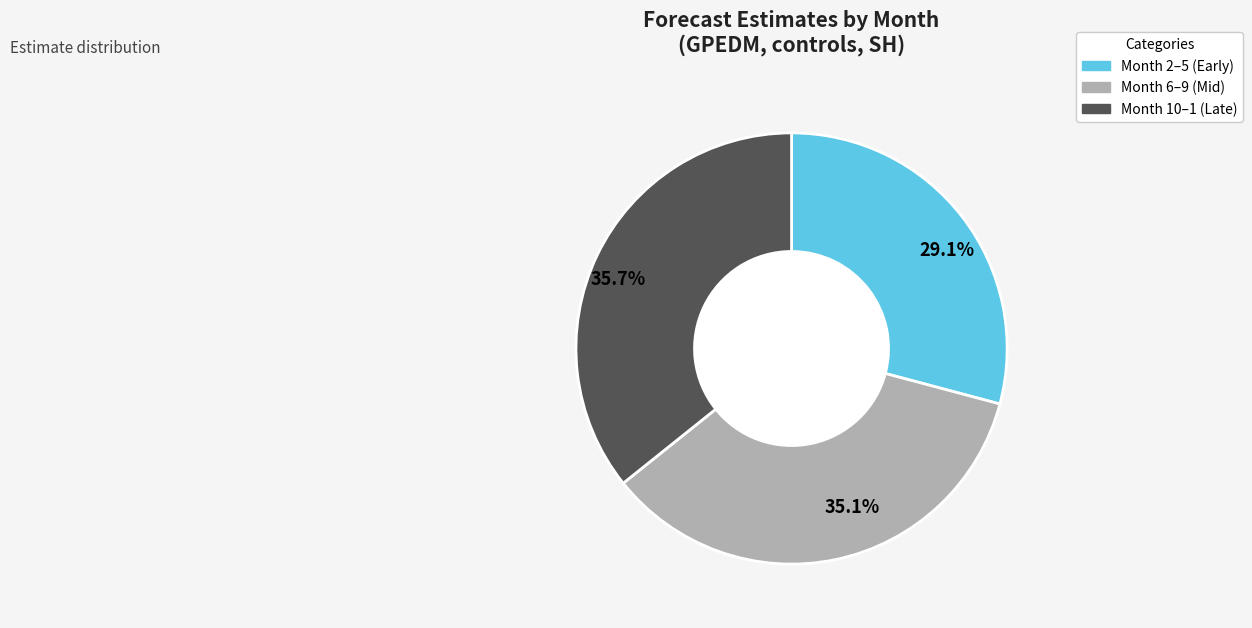

How many slices are in this pie chart?

3